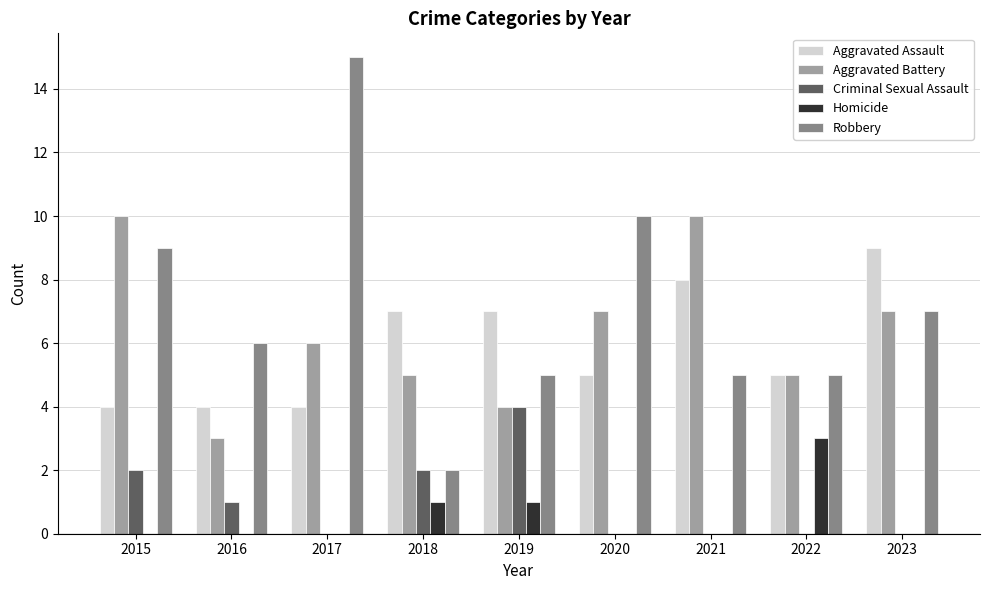

Between 2015 and 2019, which series saw the biggest shift?

Aggravated Battery